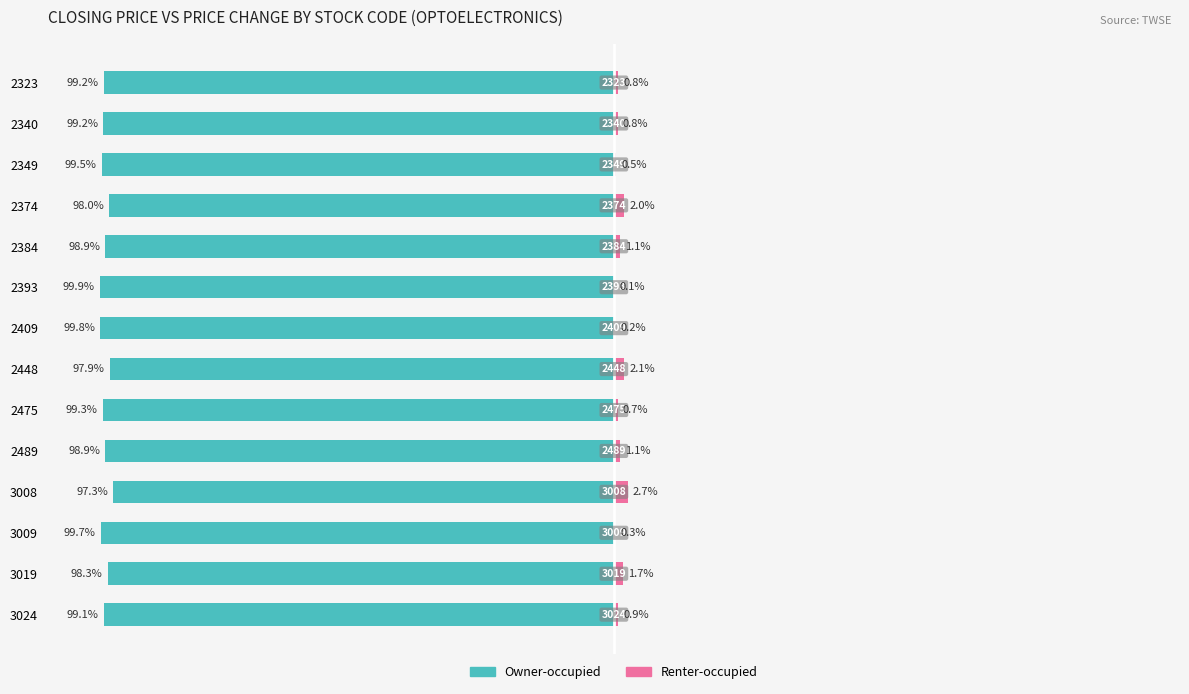

What value does the Renter-occupied series have at 2349?

0.5